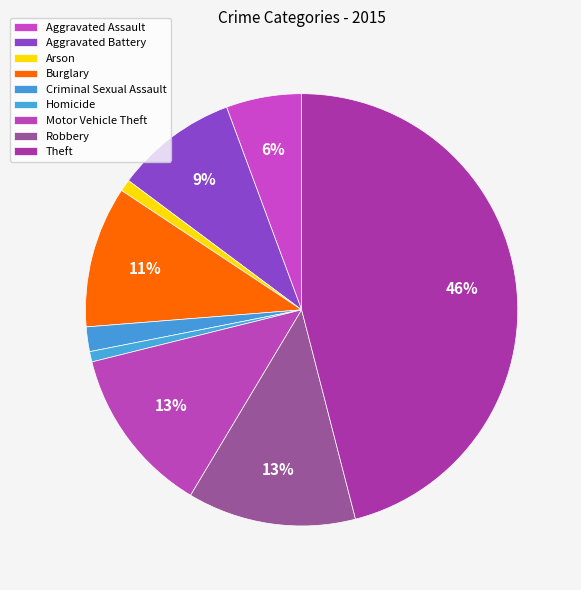

To the nearest percent, what is the average slice percentage?

11%